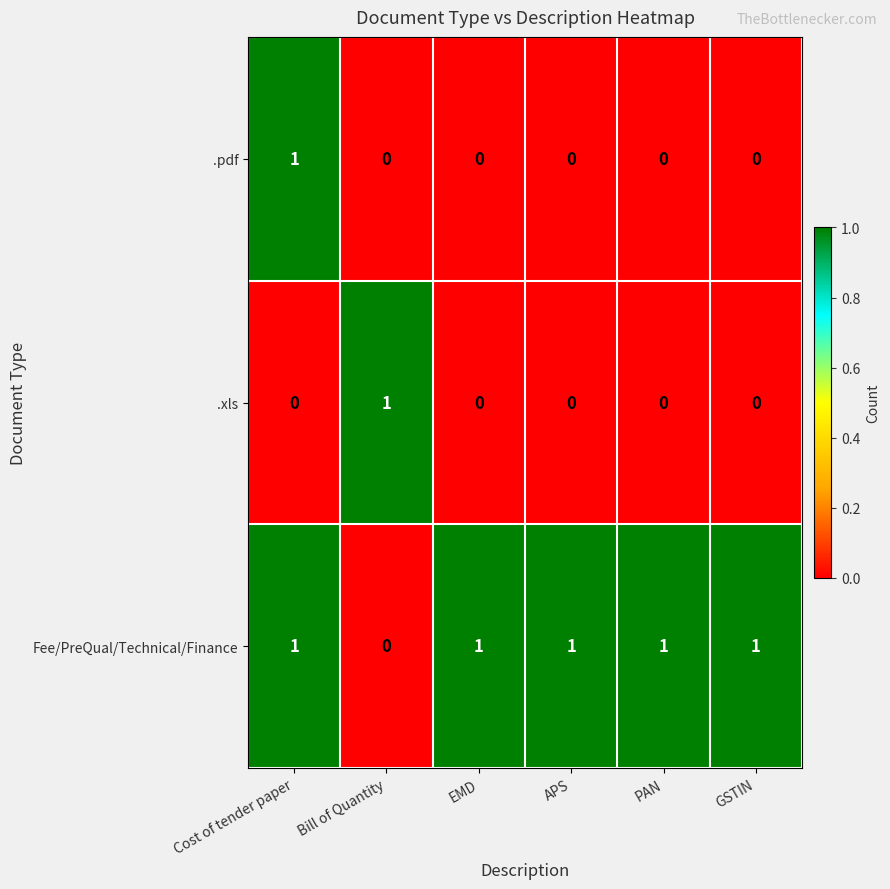

What is the difference between the highest and lowest values at APS?

1